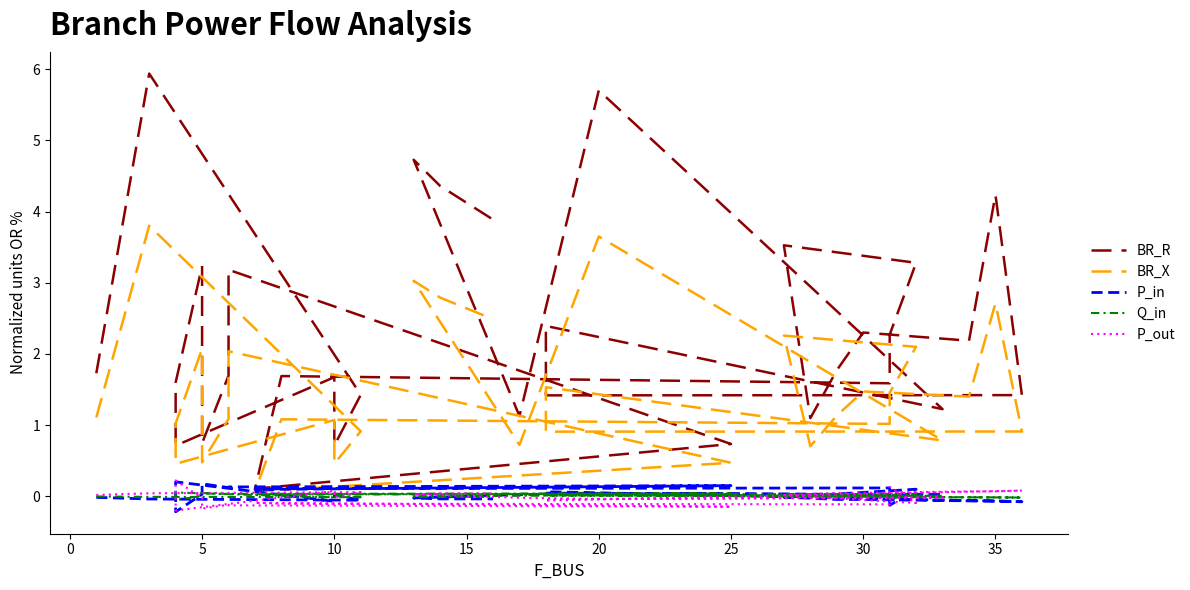

True or false: BR_X and BR_R cross at least once.

False